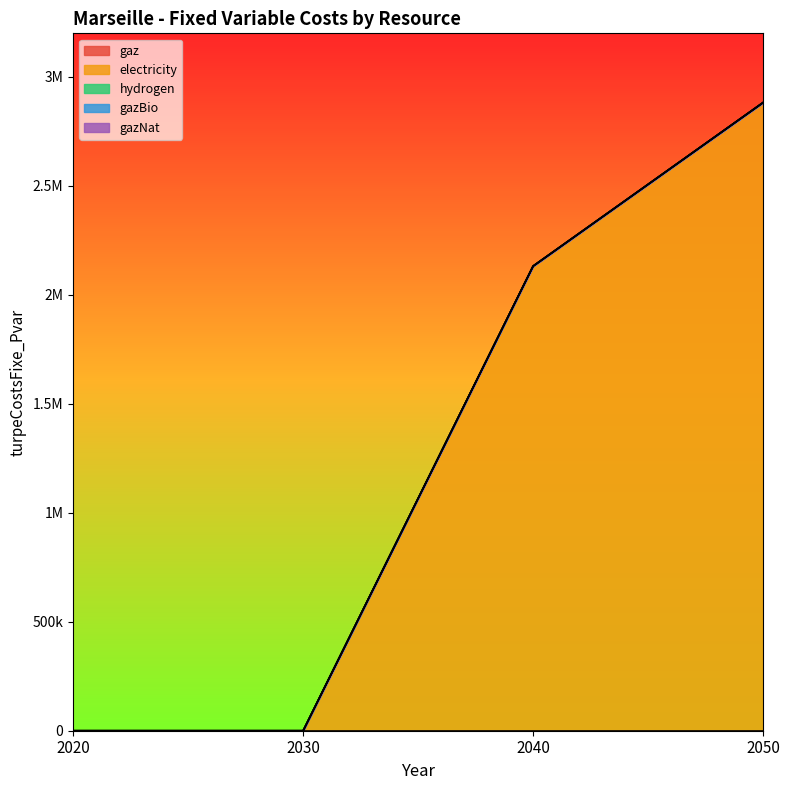

At which category is the sum across all series the highest?

2050